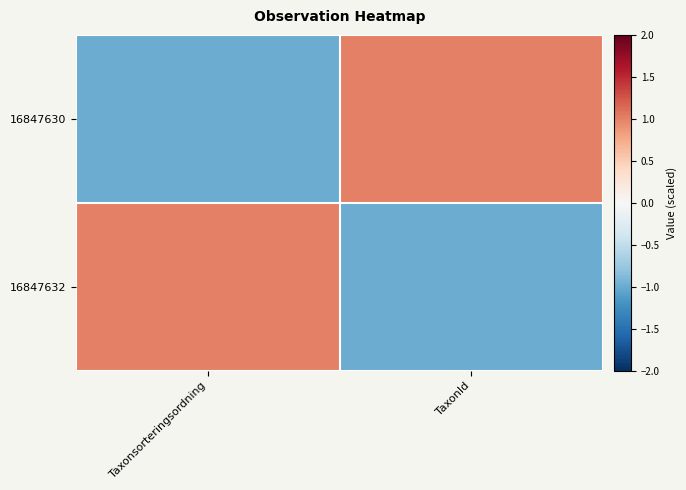

Which category has the highest value across all series?

TaxonId